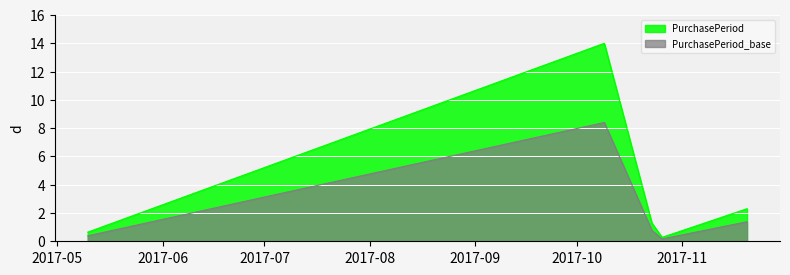

What is the greatest value displayed?

14.0